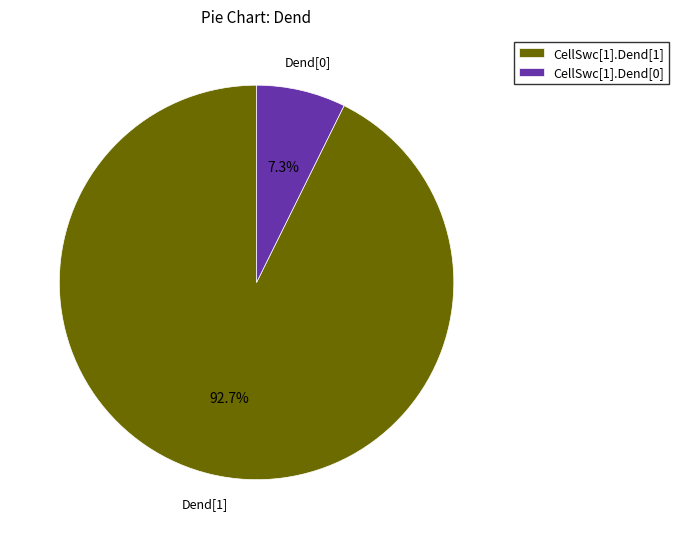

To the nearest percent, what portion does CellSwc[1].Dend[0] represent?

7%